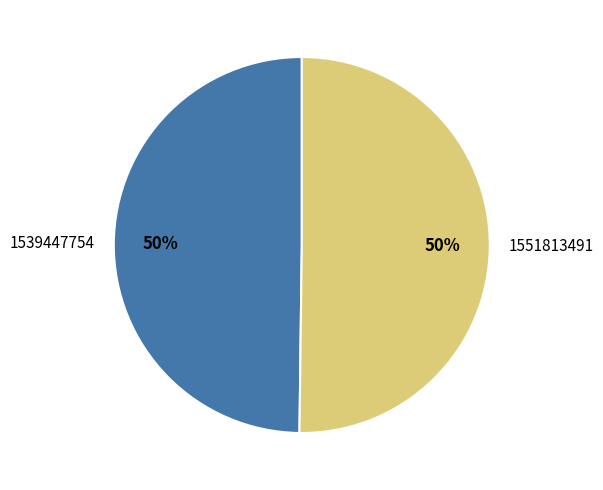

To the nearest percent, what is the combined percentage of 1539447754 and 1551813491?

100%